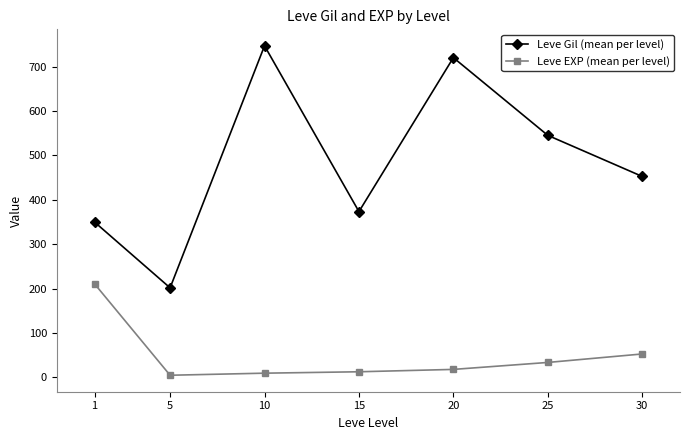

Which series changed the most between 5 and 30?

Leve Gil (mean per level)